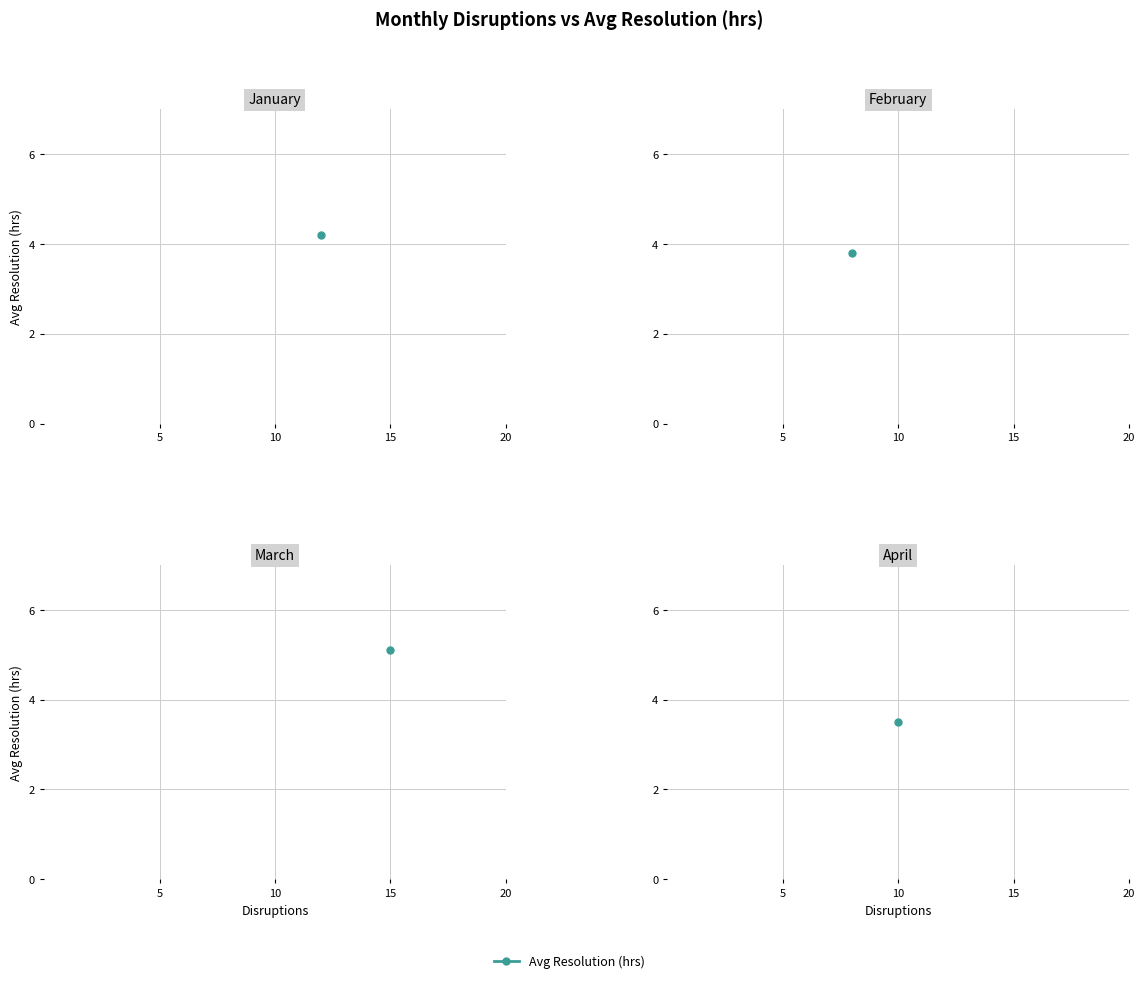

True or false: there are more than 2 points higher than both neighbors.

False